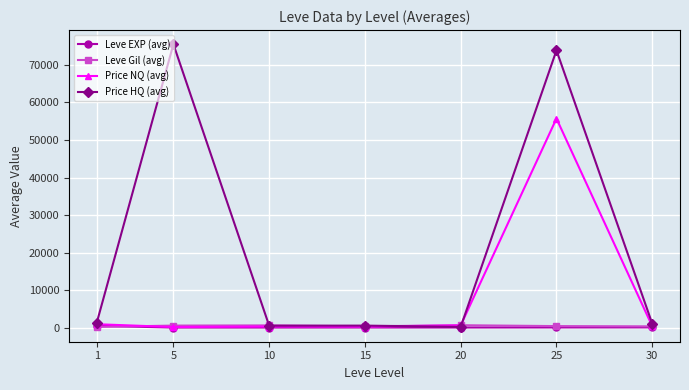

Is this an area chart (filled region under the line)?

No